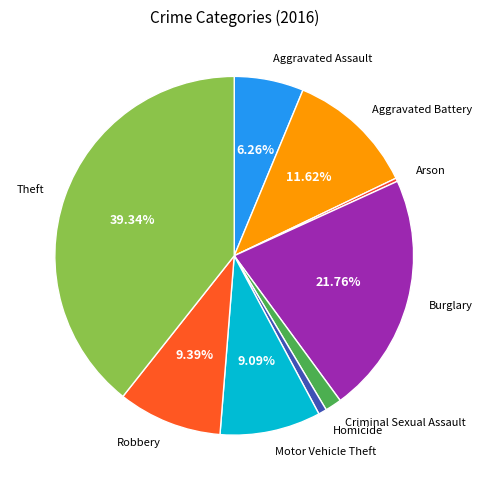

How many slices are in this pie chart?

9